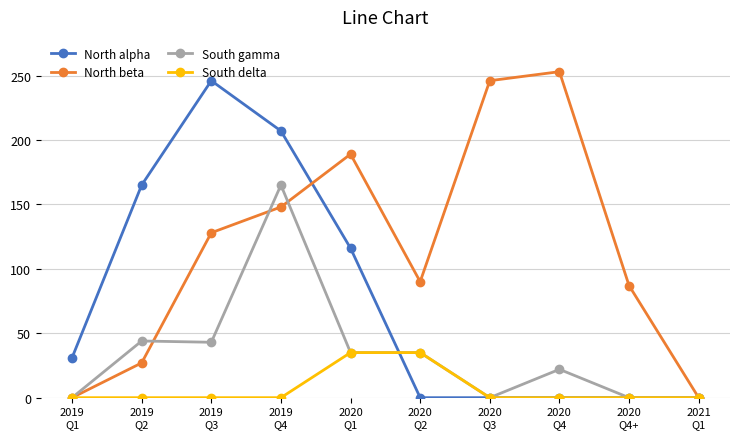

Which series has the largest range (max minus min)?

North beta